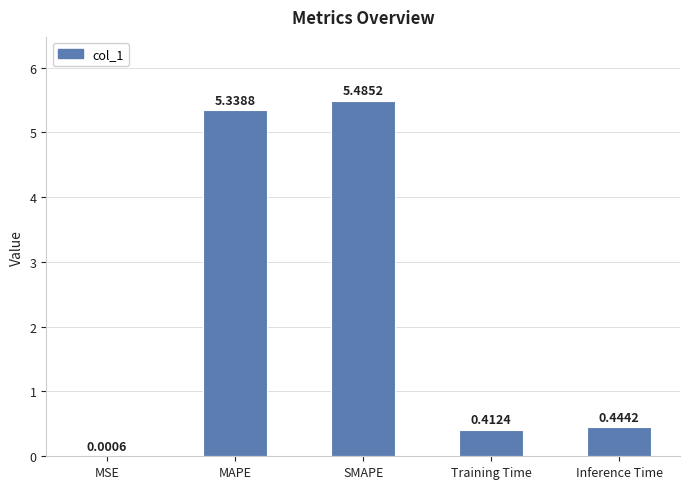

What is the change in value from MAPE to SMAPE?

+0.1